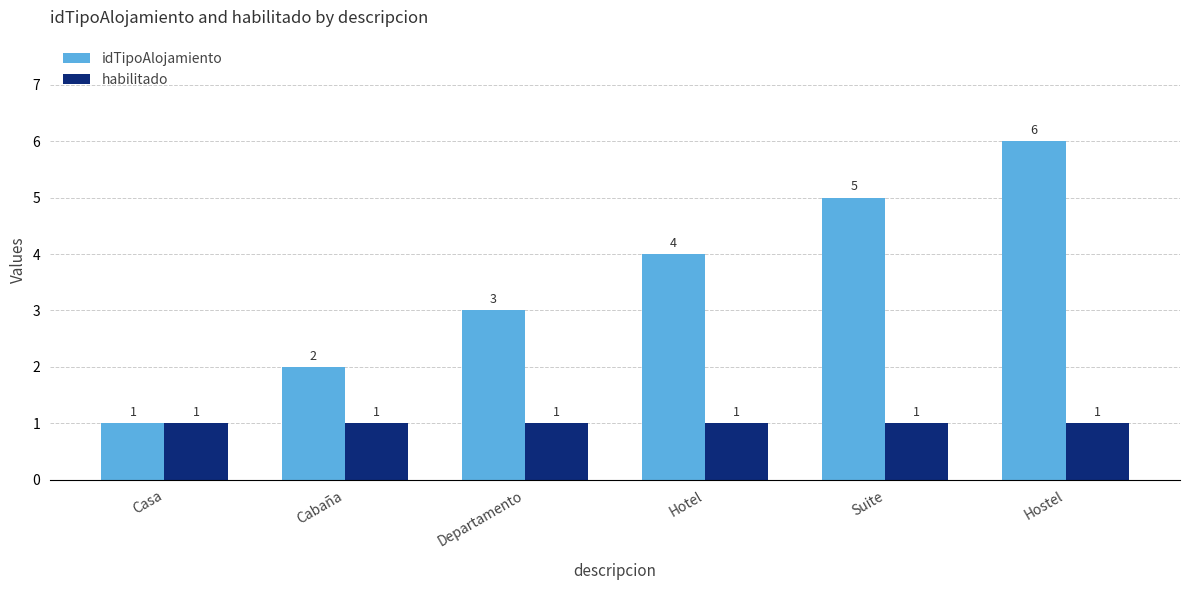

What is the difference between the idTipoAlojamiento values at Cabaña and Hotel?

2